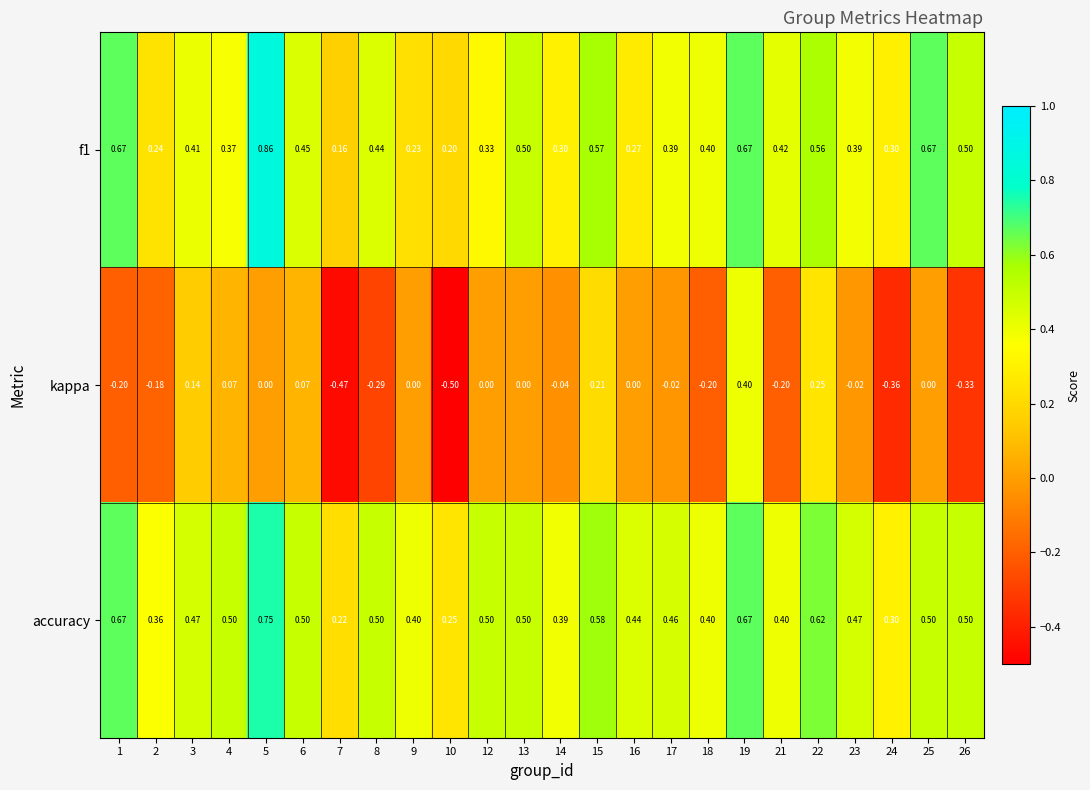

Count the number of data series in this chart.

3